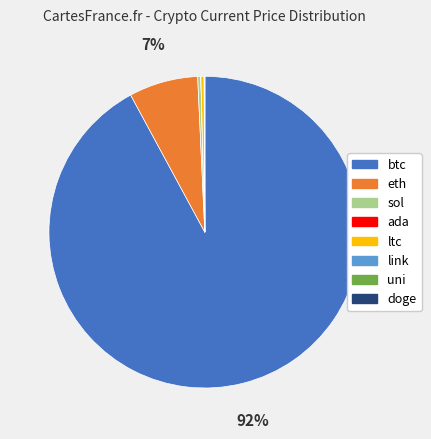

To the nearest percent, what percentage of the pie is eth?

7%